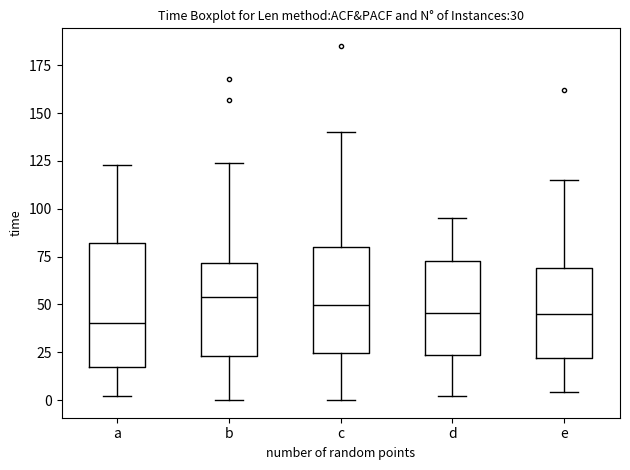

Which box is the tallest, from its lower edge to its upper edge?

a